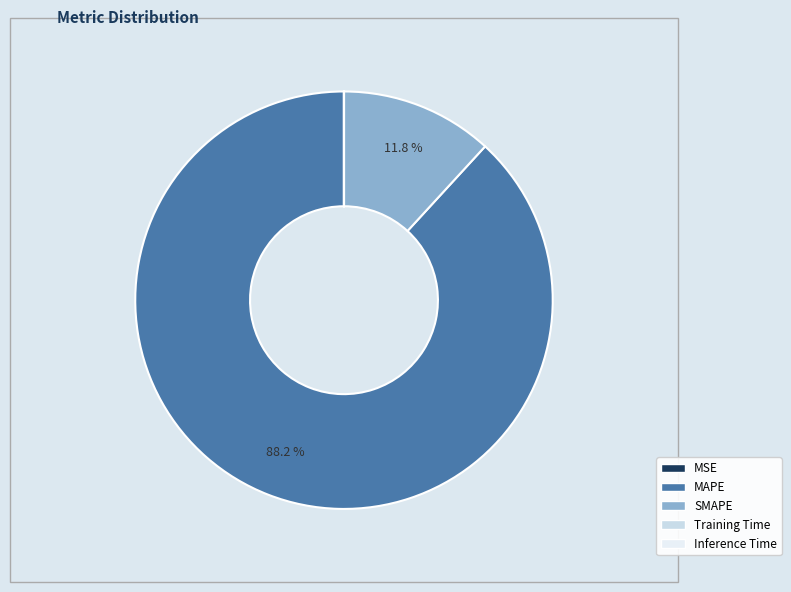

To the nearest percent, what percentage of the pie is MAPE?

88%